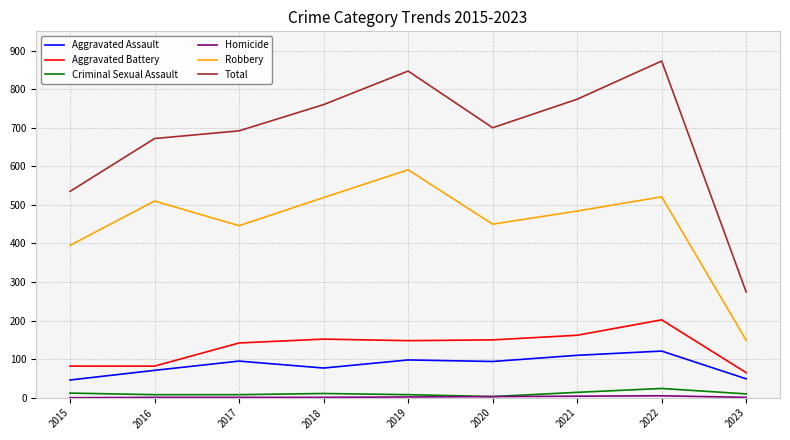

Where is the first local minimum for Robbery?

2017